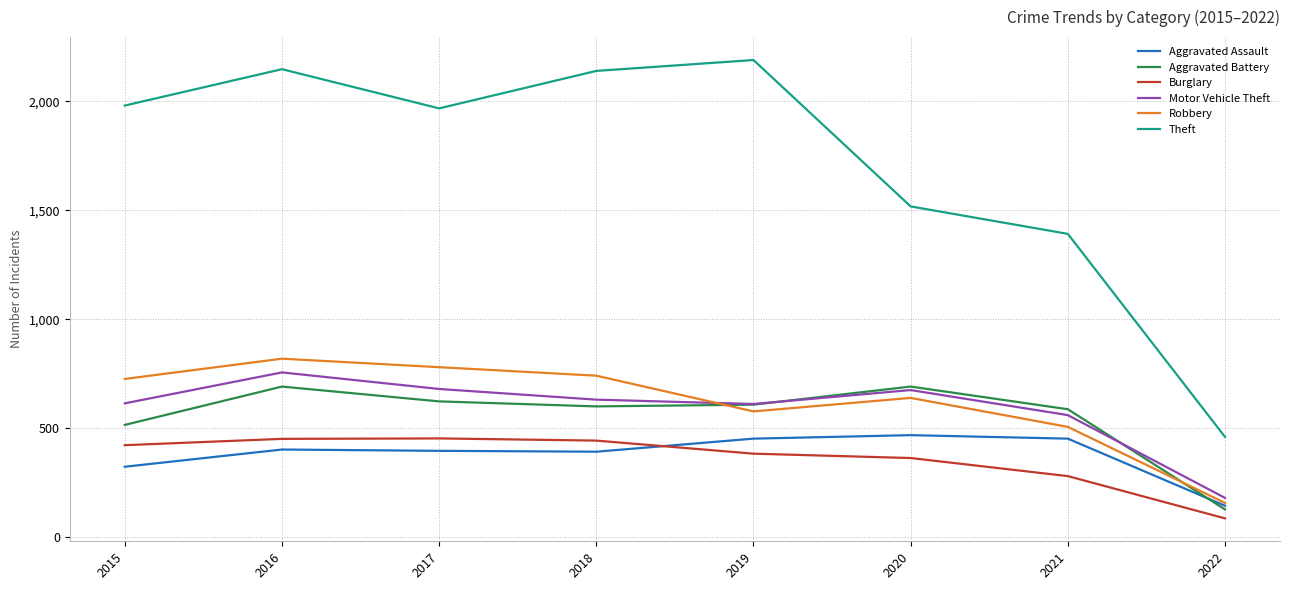

What is the difference between the second highest and minimum values in the Aggravated Assault series?

308